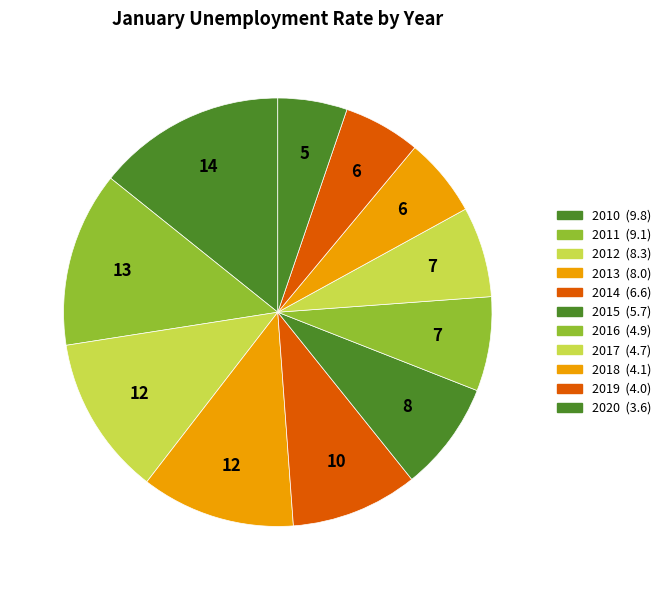

What percentage is NOT represented by 2013?

88.4%